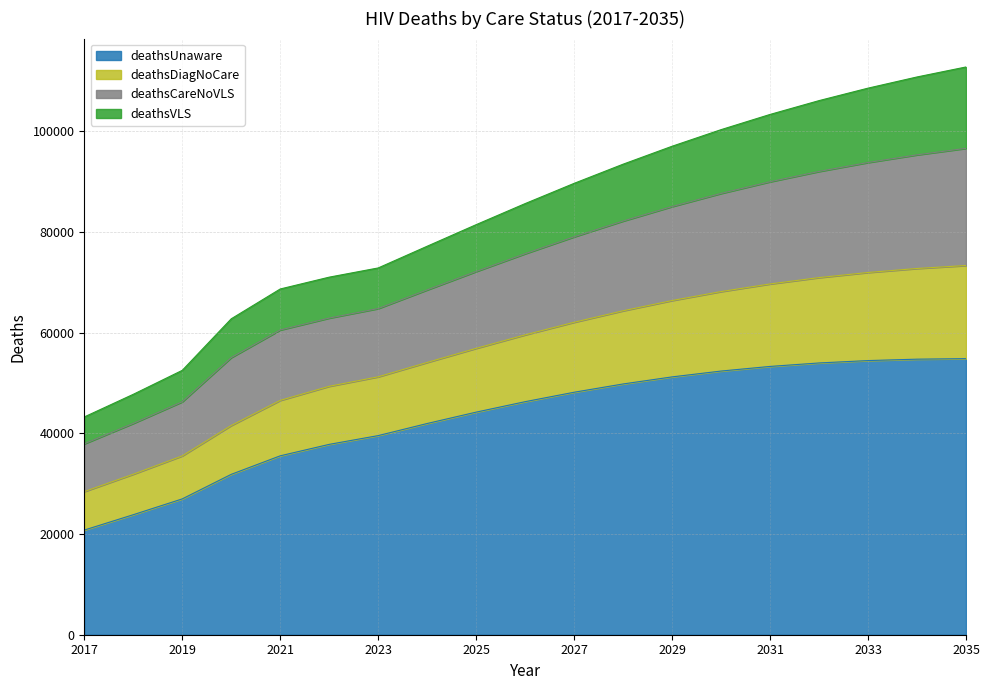

The value of deathsUnaware at 2023 is 54022. True or false?

False